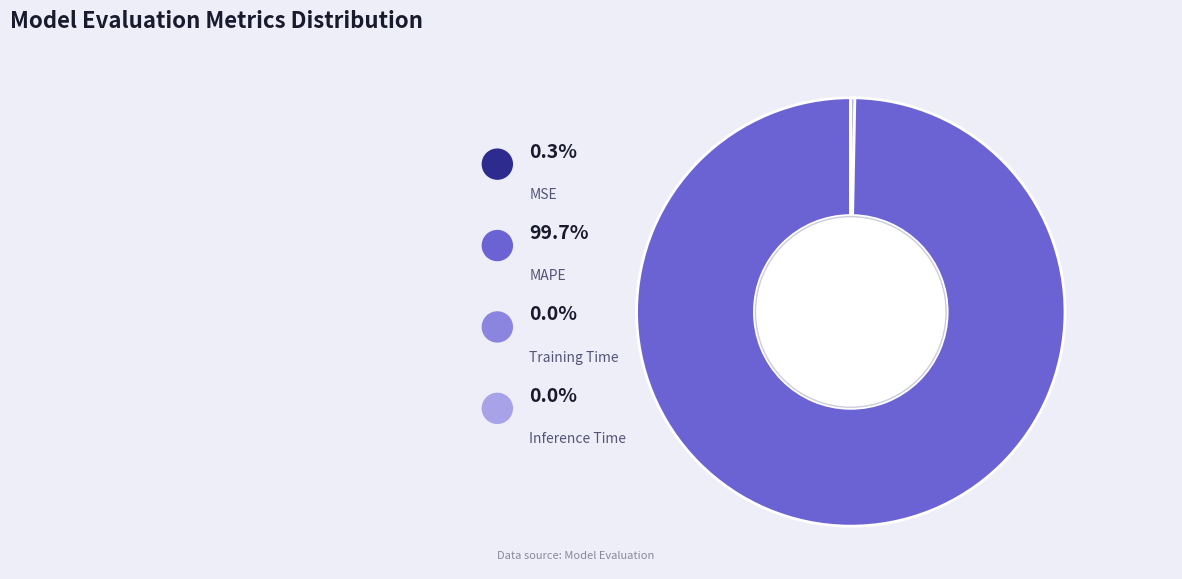

Count the number of slices in the pie.

4